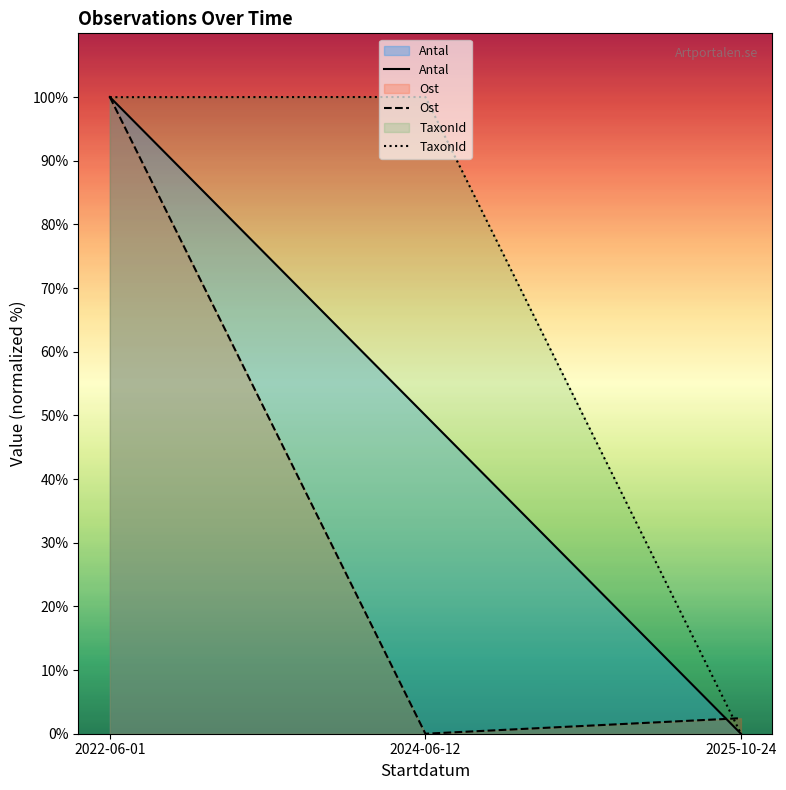

What is the value of the Antal point at the 2nd from the left?

50.0